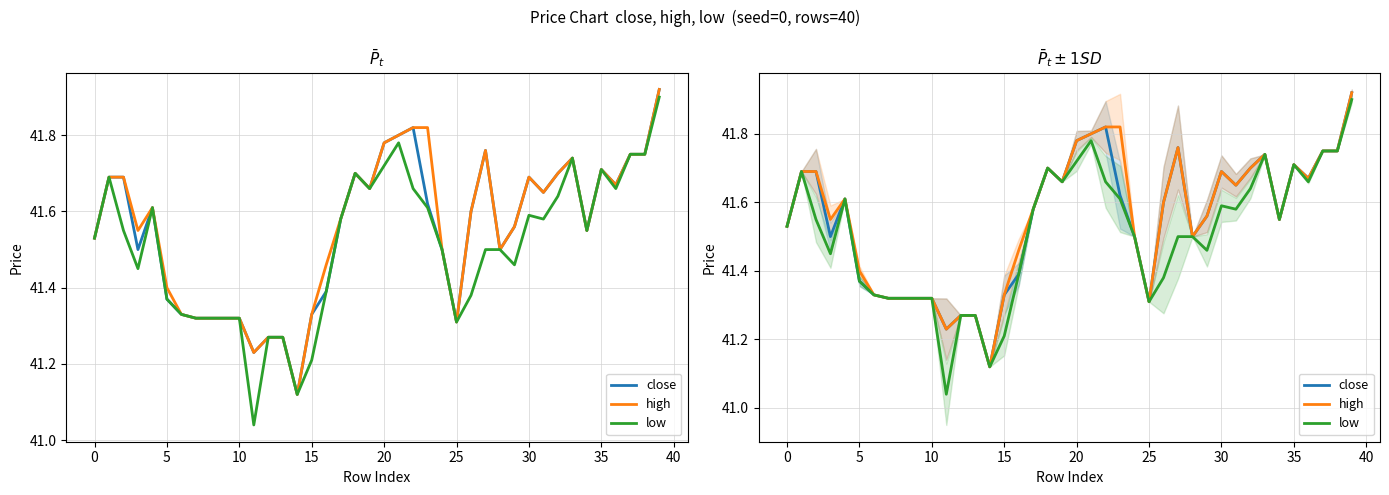

Is the value of high at 36 greater than the value of close at 19?

Yes